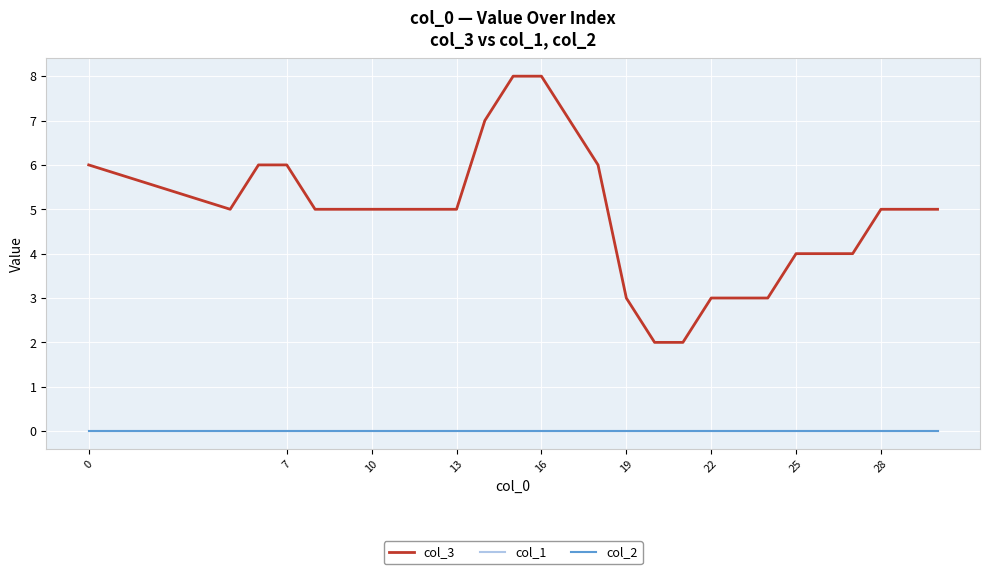

At how many categories does at least one series exceed 0?

27